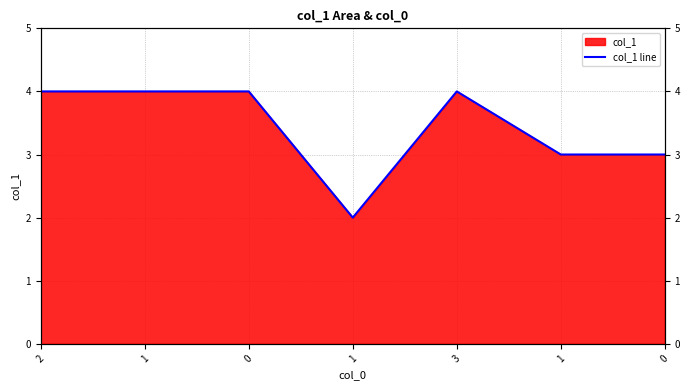

Reading left to right, extract all data points from this chart.

2=4	1=4	0=4	1=2	3=4	1=3	0=3